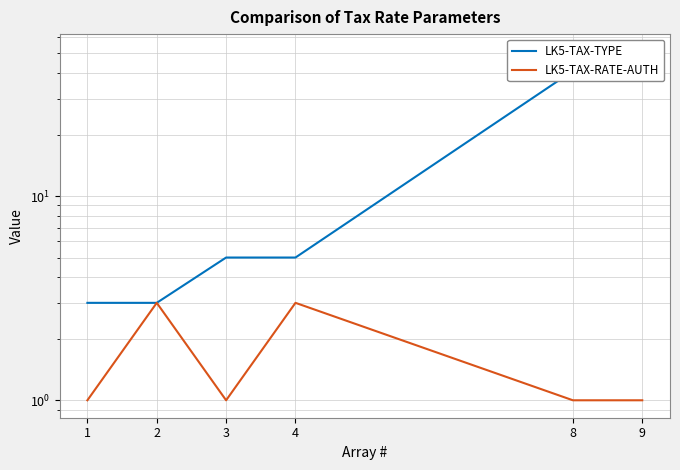

How many series are shown in this chart?

2